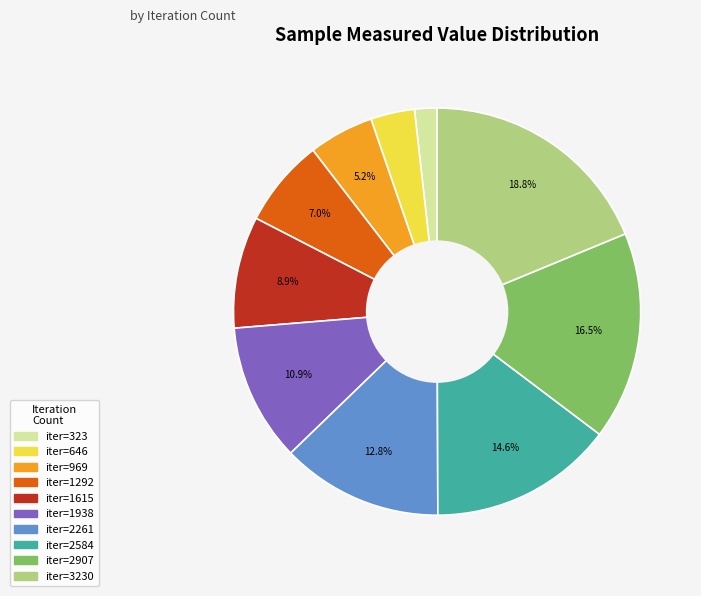

Does any single category account for the majority?

No